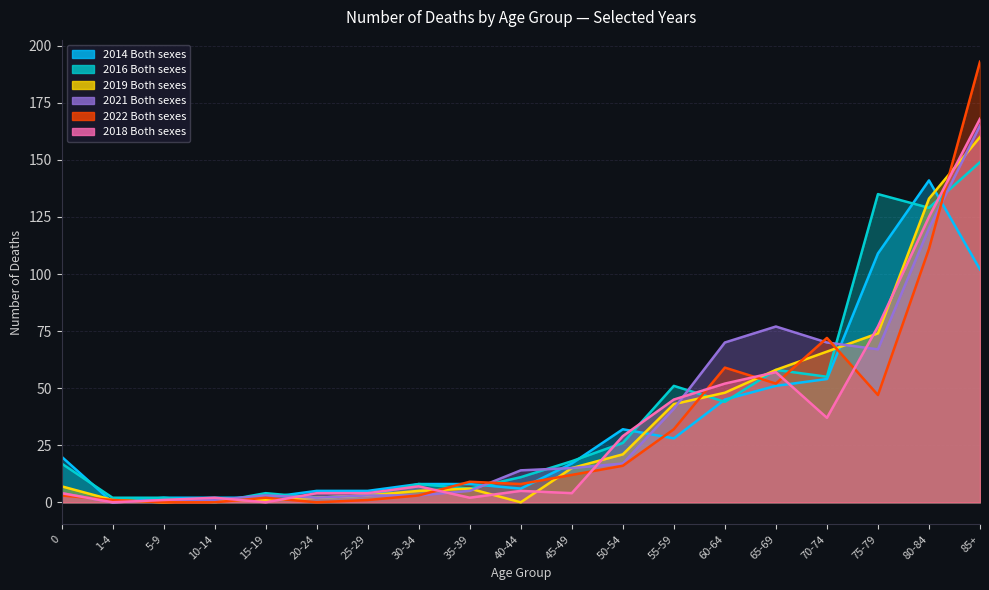

What is the difference between the second highest and minimum values in the 2016 Both sexes series?

135